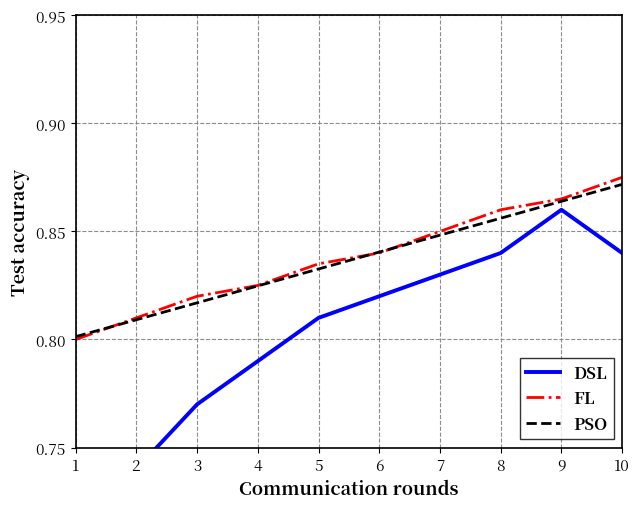

At which label does PSO reach its minimum?

1